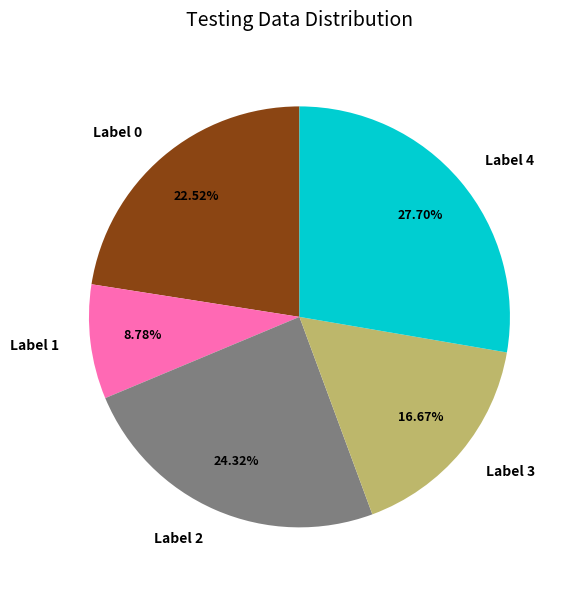

Rank the categories by value from lowest to highest.

Label 1, Label 3, Label 0, Label 2, Label 4